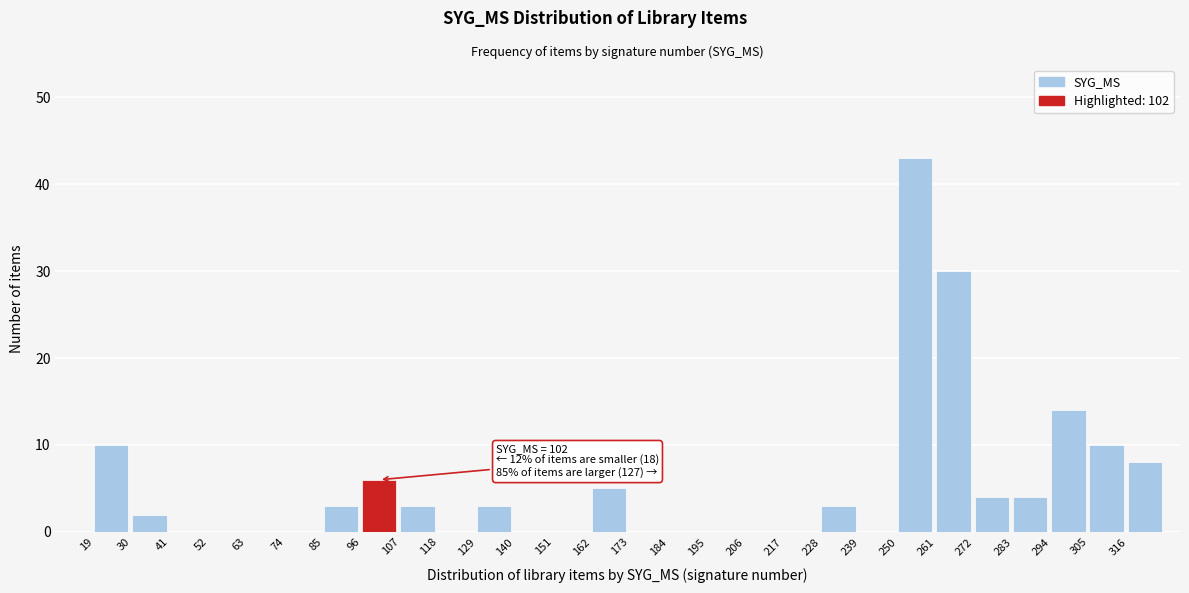

Over which range of the x-axis is the bar tallest?

250 to 261